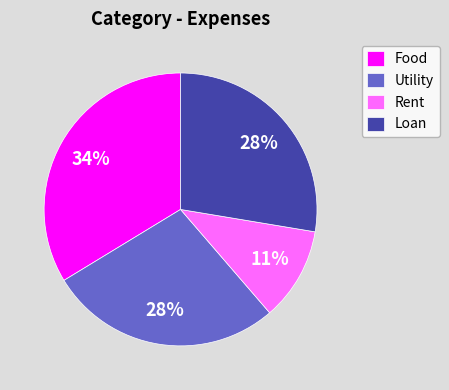

Is there any slice that represents more than half of the pie?

No